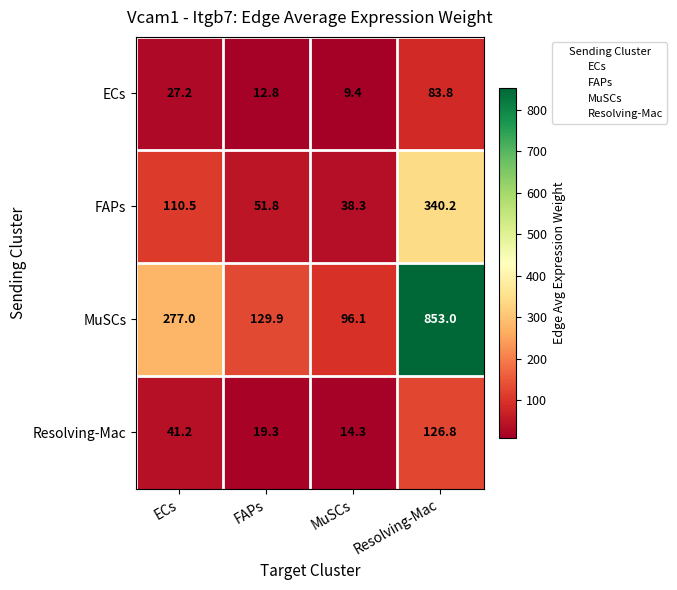

Which label corresponds to the smallest value in the chart?

MuSCs